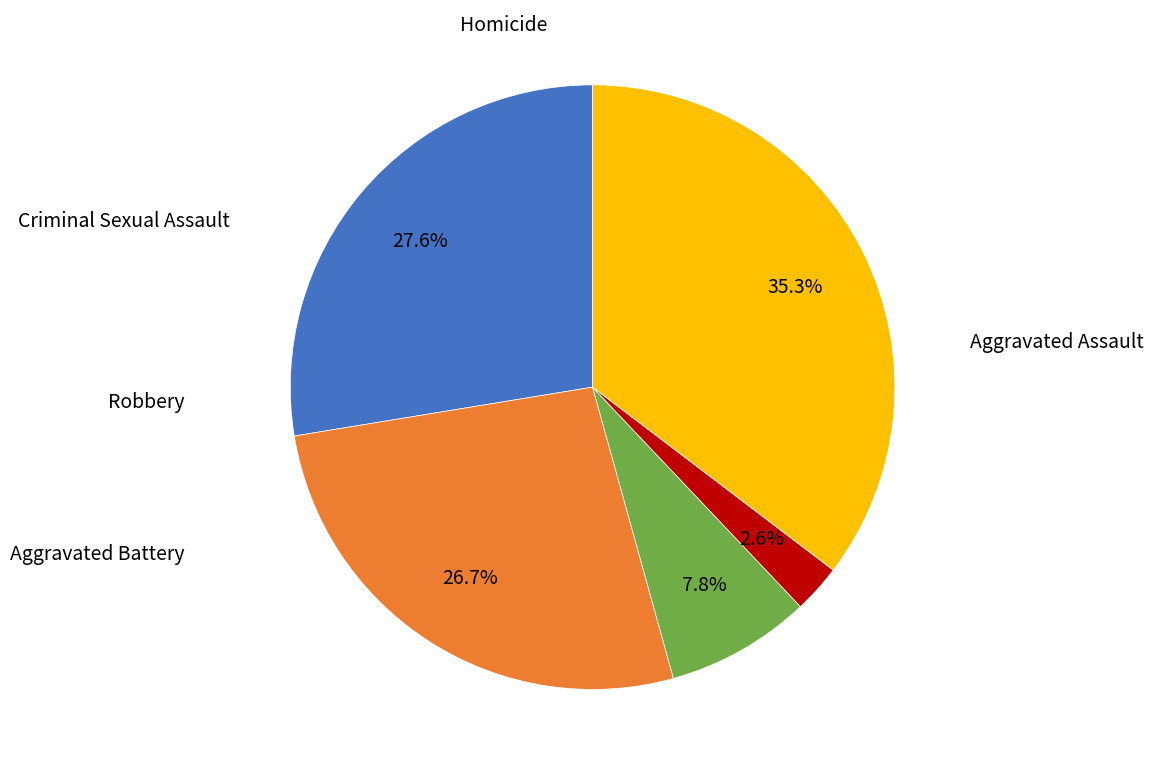

Is there a majority slice in this chart?

No